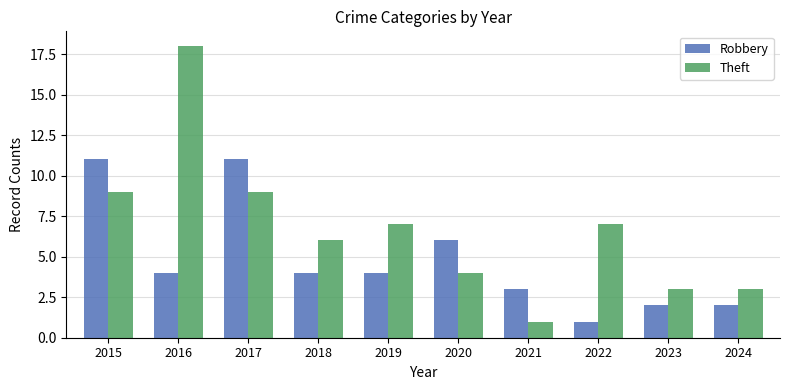

Which category has the highest value across all series?

2016